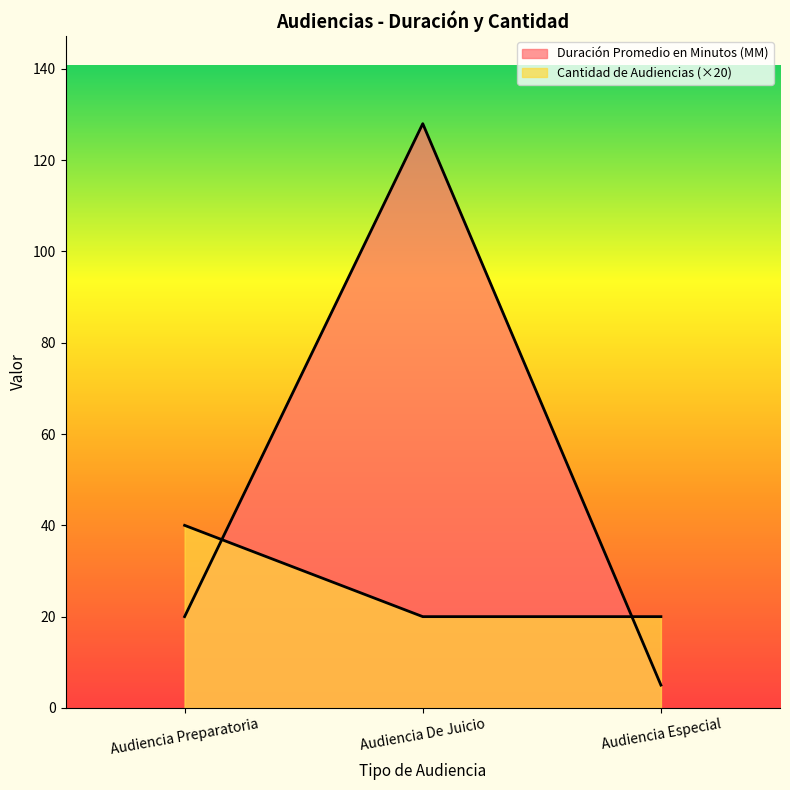

Which series changed the most between Audiencia Preparatoria and Audiencia De Juicio?

Duración Promedio en Minutos (MM)